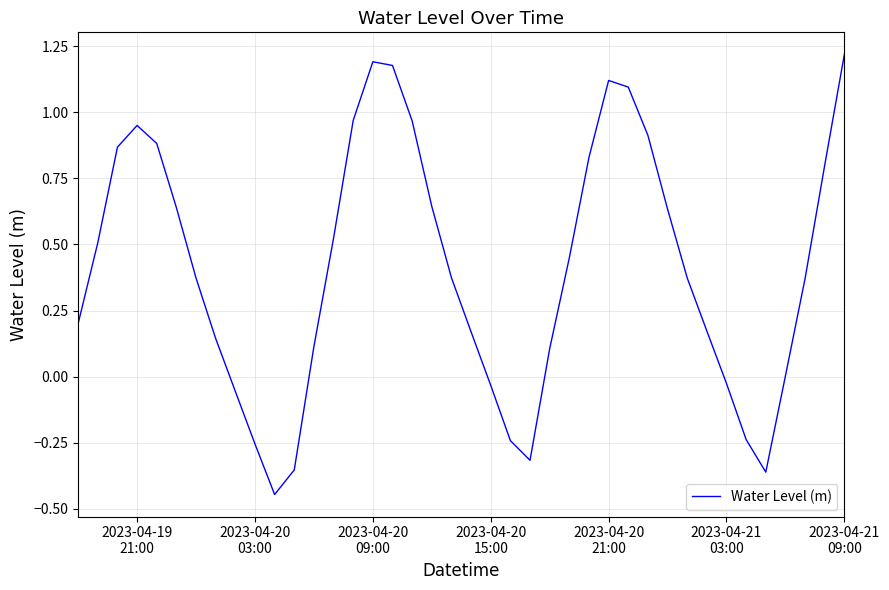

What is the difference between the maximum and minimum values?

1.7